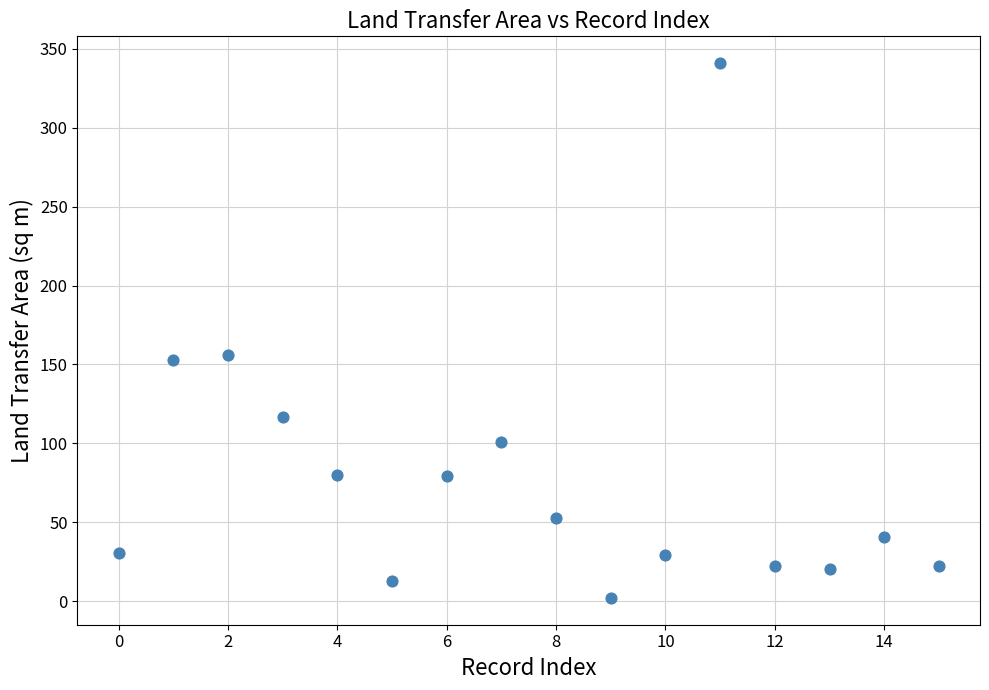

What is the range of Y values (max minus min)?

339.0